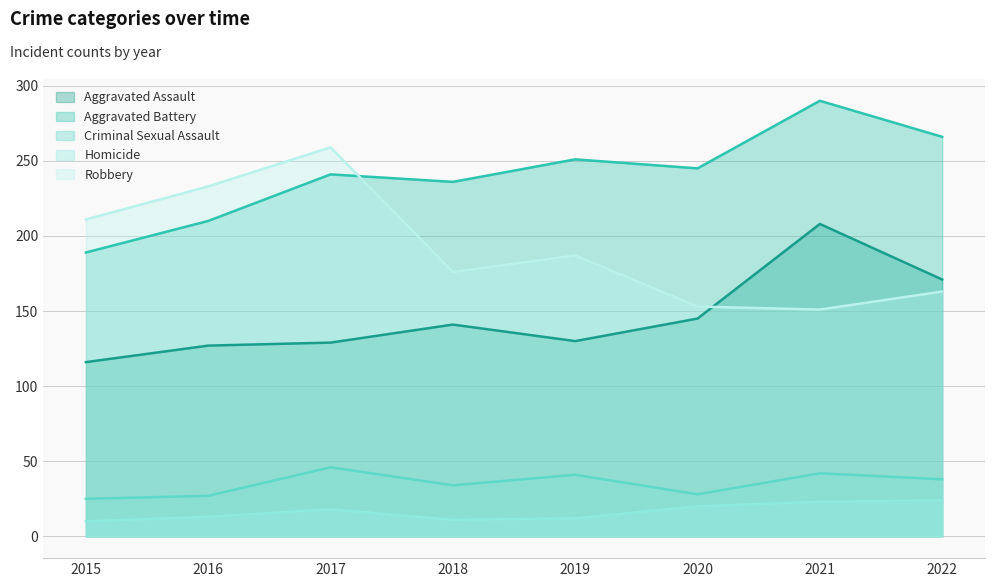

At which category does Aggravated Assault reach its first local peak?

2018